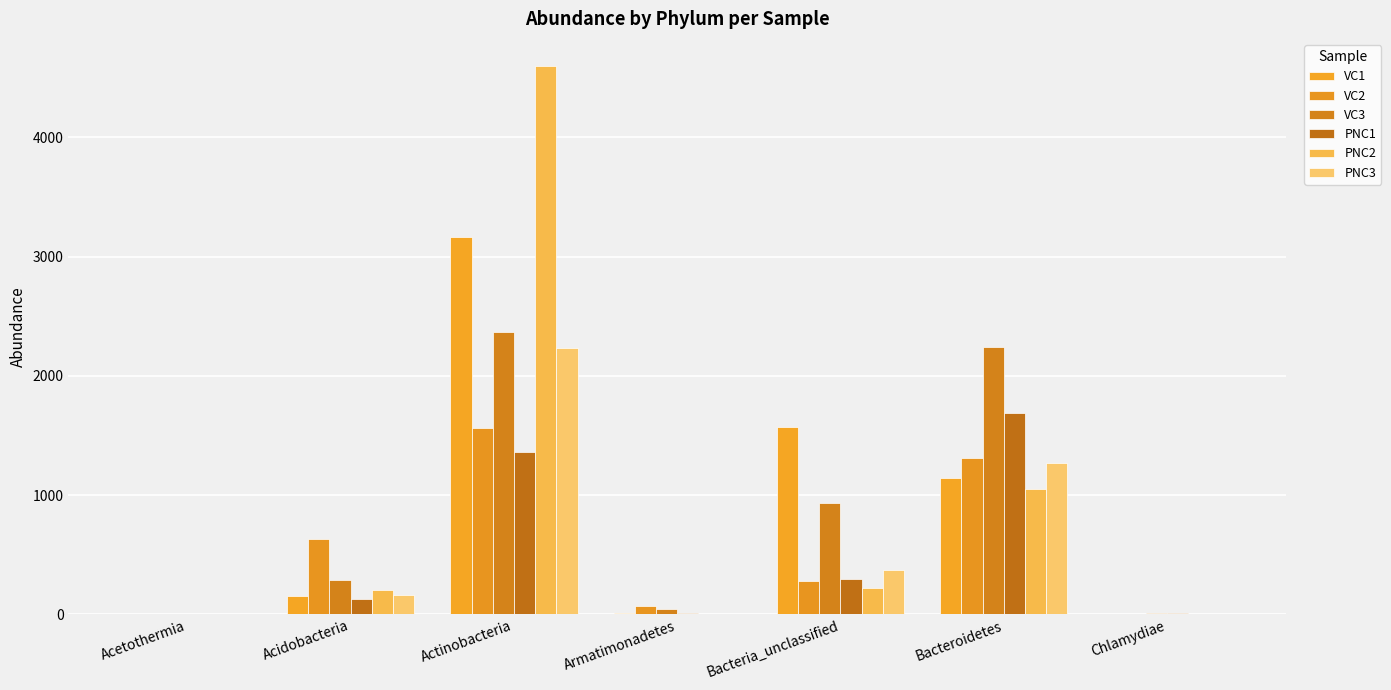

Rank the series by their maximum value, from lowest to highest.

VC2, PNC1, PNC3, VC3, VC1, PNC2